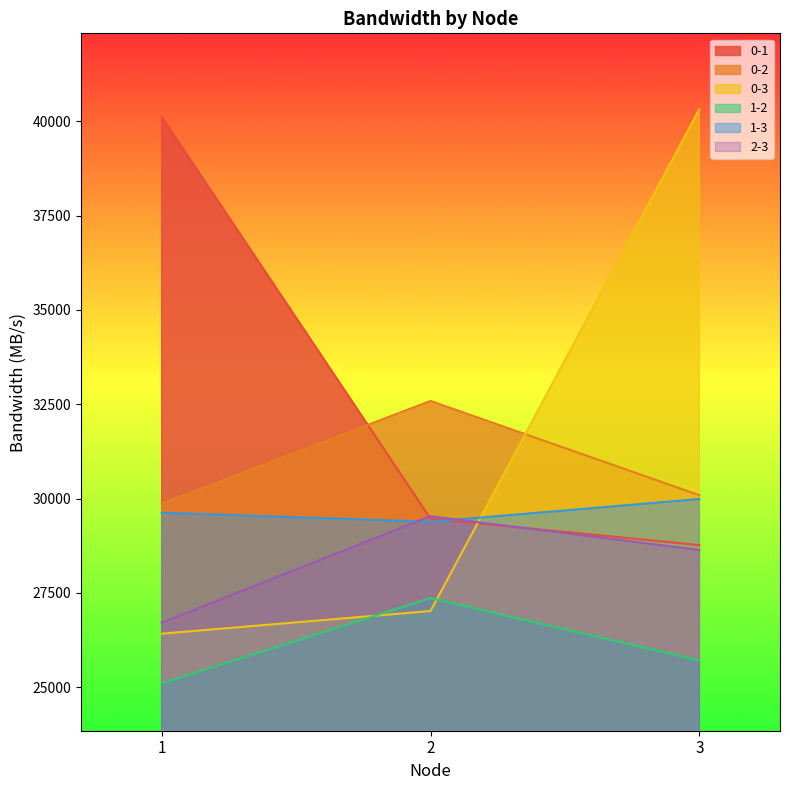

Does the chart have visible grid lines?

No